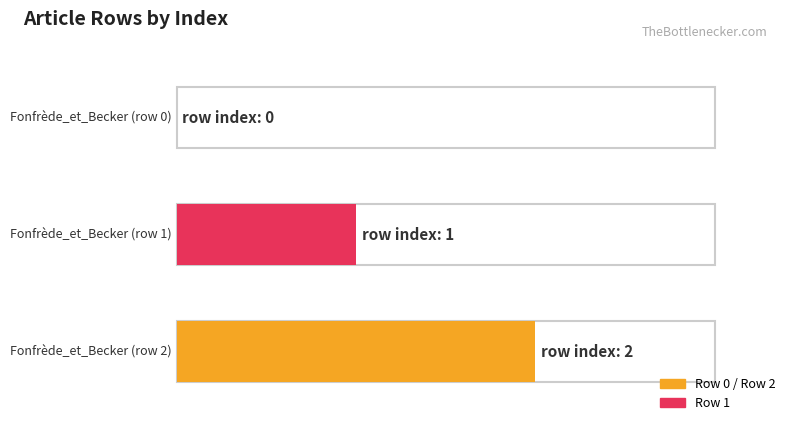

Between Fonfrède_et_Becker (row 2) and Fonfrède_et_Becker (row 1), which is larger?

Fonfrède_et_Becker (row 2)